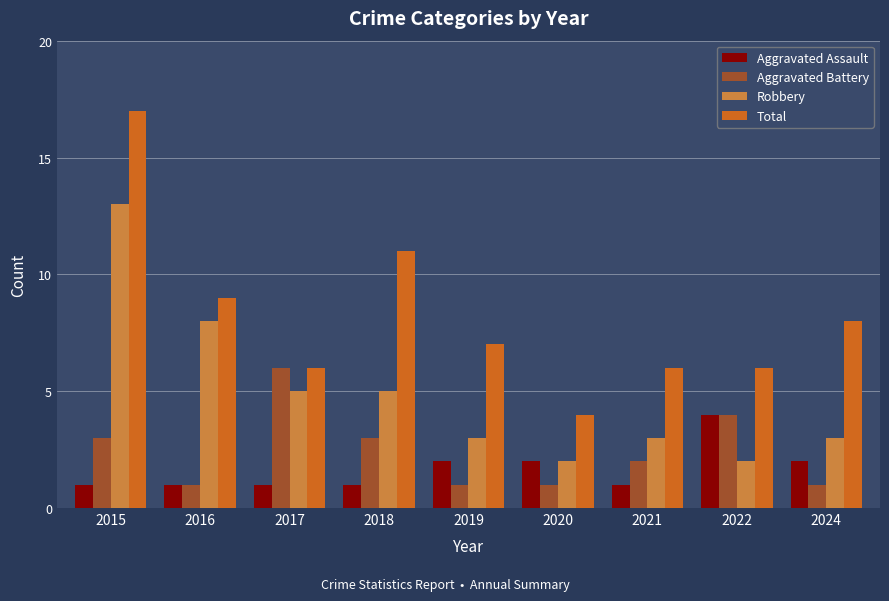

List the series in order of their peak value, highest first.

Total, Robbery, Aggravated Battery, Aggravated Assault